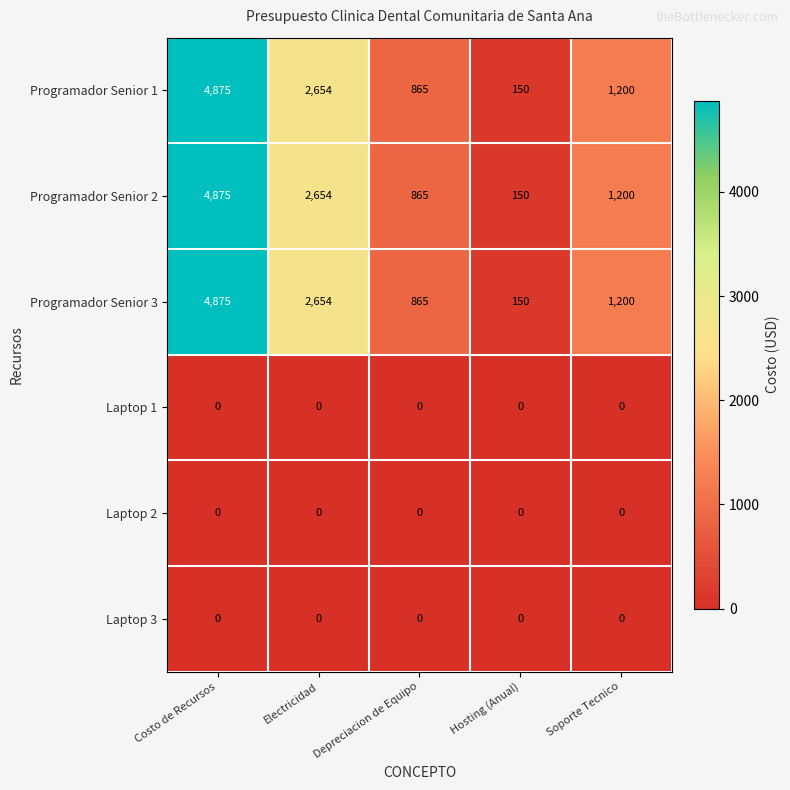

Reading left to right, list all the values displayed in this chart.

Programador Senior 1: Costo de Recursos=4875	Electricidad=2654	Depreciacion de Equipo=865	Hosting (Anual)=150	Soporte Tecnico=1200
Programador Senior 2: Costo de Recursos=4875	Electricidad=2654	Depreciacion de Equipo=865	Hosting (Anual)=150	Soporte Tecnico=1200
Programador Senior 3: Costo de Recursos=4875	Electricidad=2654	Depreciacion de Equipo=865	Hosting (Anual)=150	Soporte Tecnico=1200
Laptop 1: Costo de Recursos=0	Electricidad=0	Depreciacion de Equipo=0	Hosting (Anual)=0	Soporte Tecnico=0
Laptop 2: Costo de Recursos=0	Electricidad=0	Depreciacion de Equipo=0	Hosting (Anual)=0	Soporte Tecnico=0
Laptop 3: Costo de Recursos=0	Electricidad=0	Depreciacion de Equipo=0	Hosting (Anual)=0	Soporte Tecnico=0